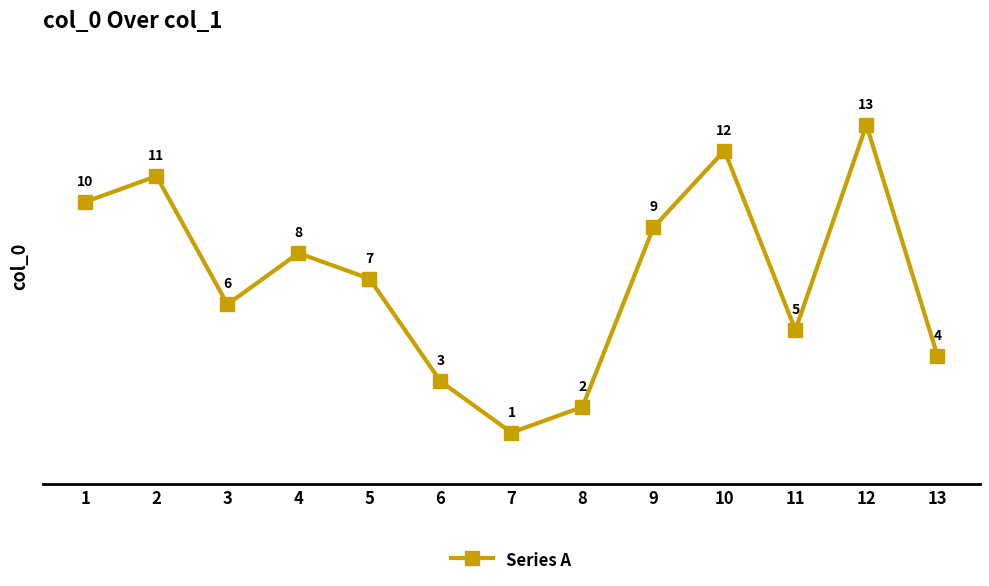

How many lines are shown in the chart?

1